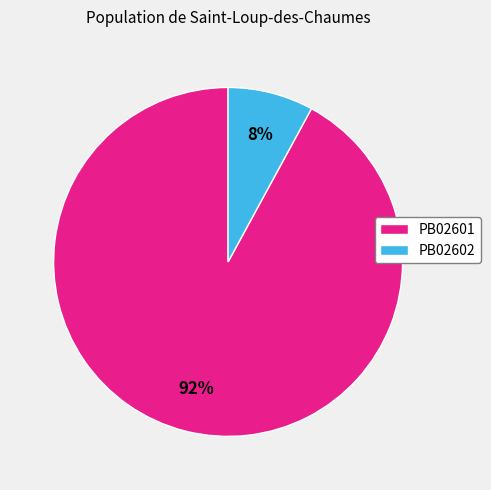

What is the largest slice in the pie chart?

PB02601